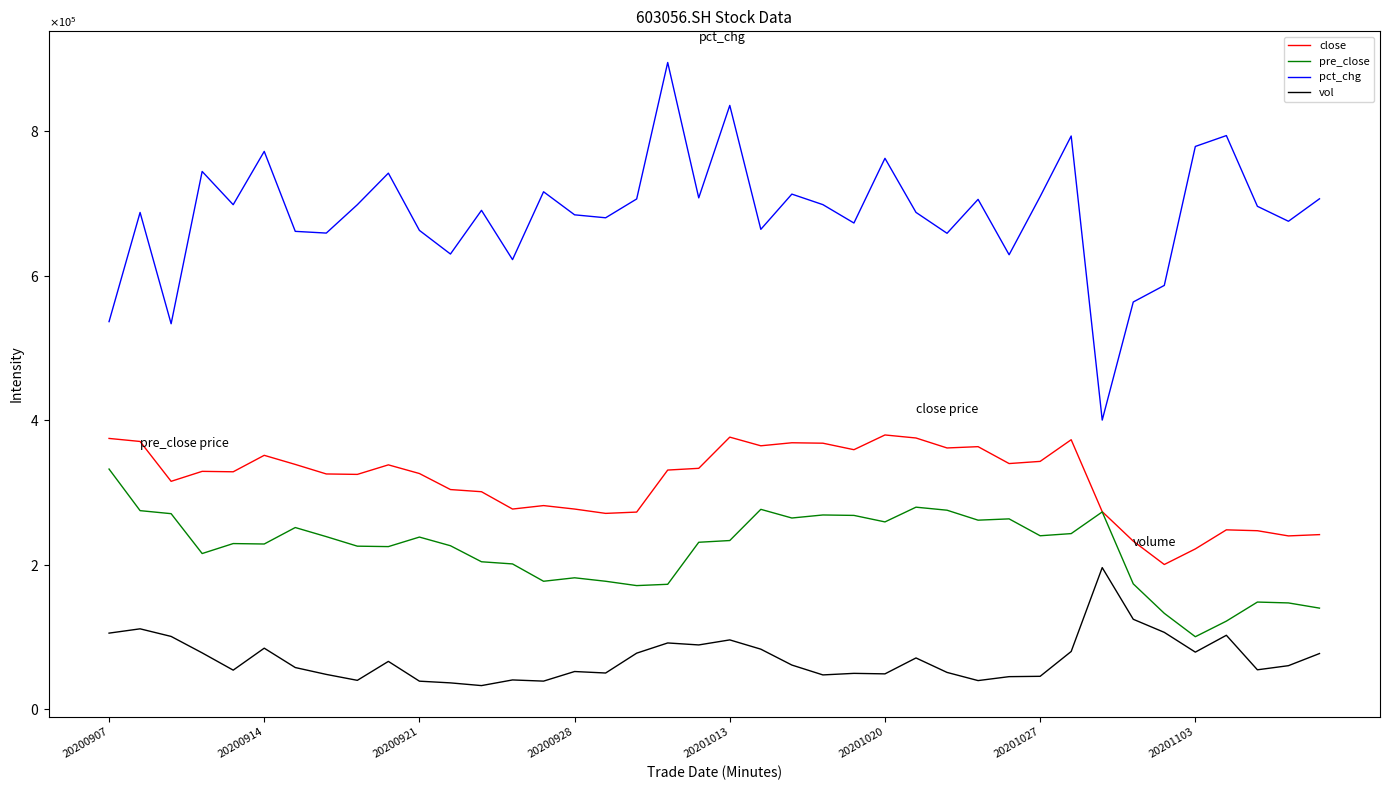

What are all the series names shown in the legend?

close, pre_close, pct_chg, vol